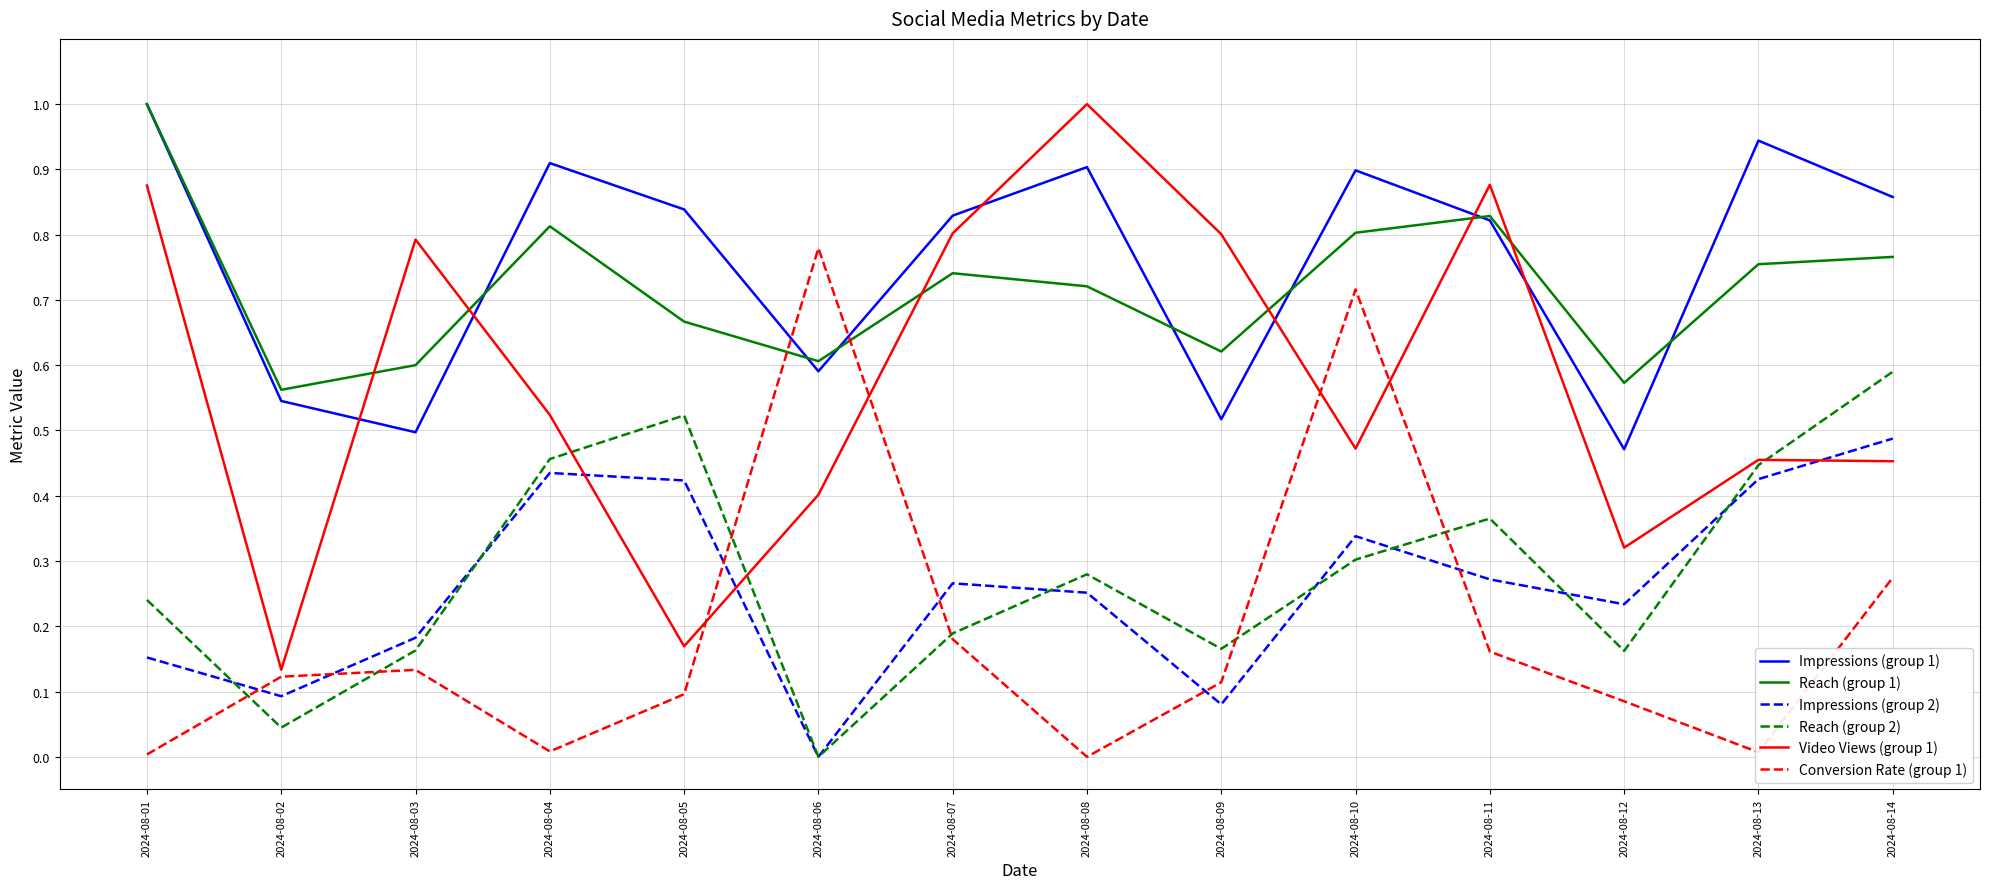

What are all the series names shown in the legend?

Impressions (group 1), Reach (group 1), Impressions (group 2), Reach (group 2), Video Views (group 1), Conversion Rate (group 1)